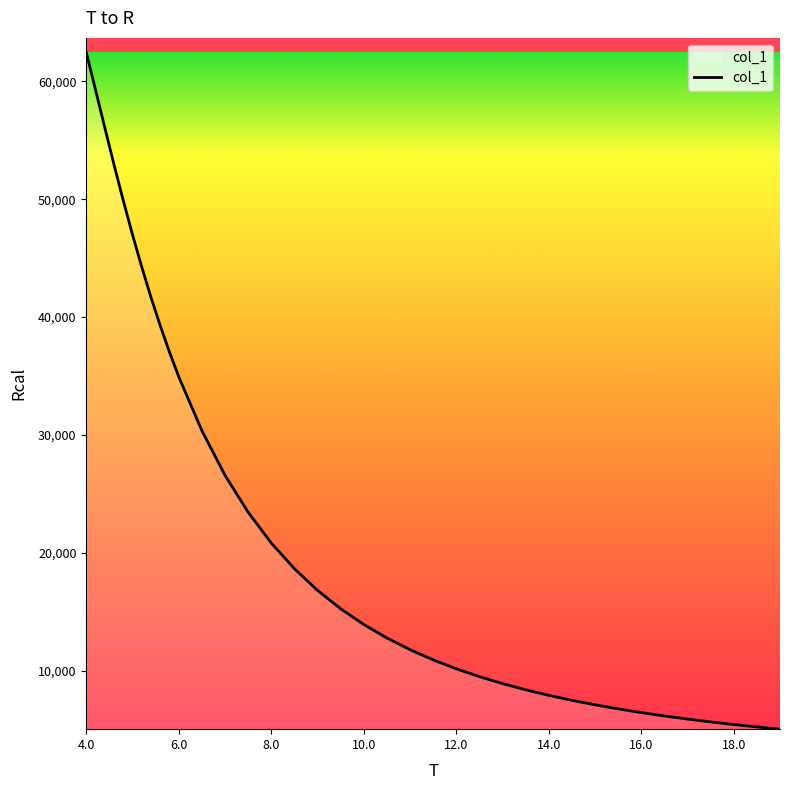

What is the minimum value shown in the chart?

5022.3